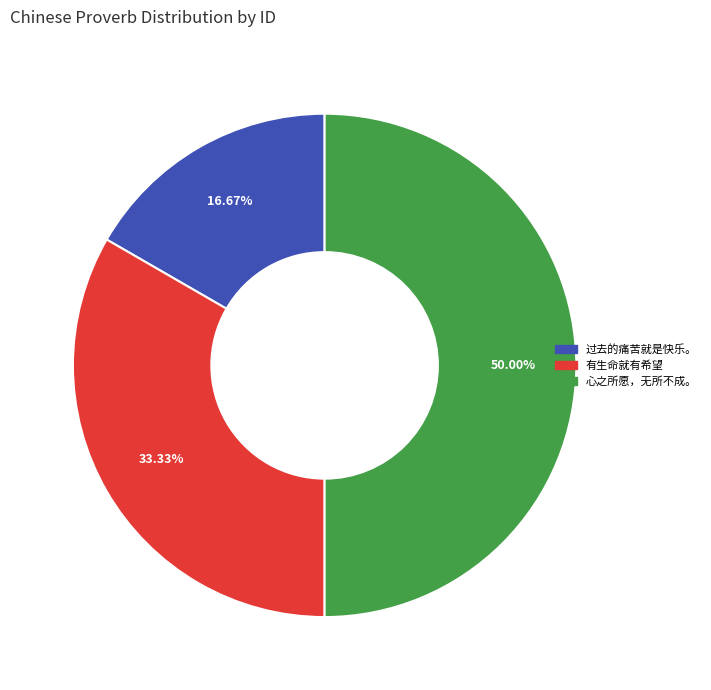

Approximately how many times larger is the value at 有生命就有希望 compared to 心之所愿，无所不成。?

0.7